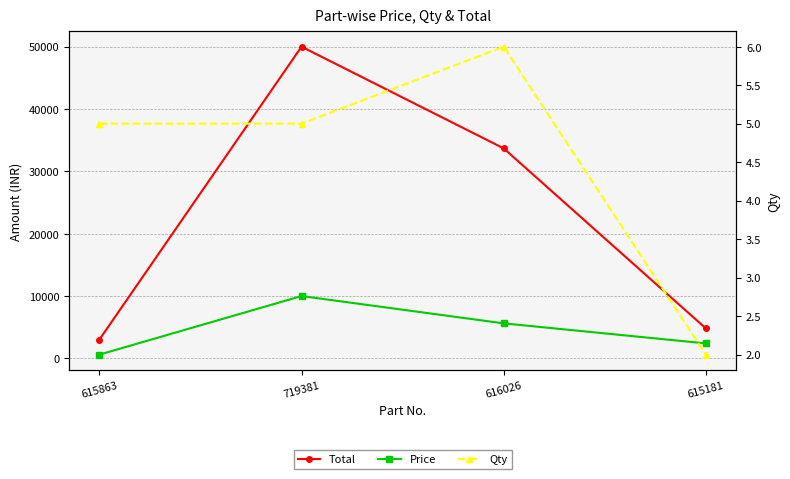

What is the total value across all series at 615863?

3605